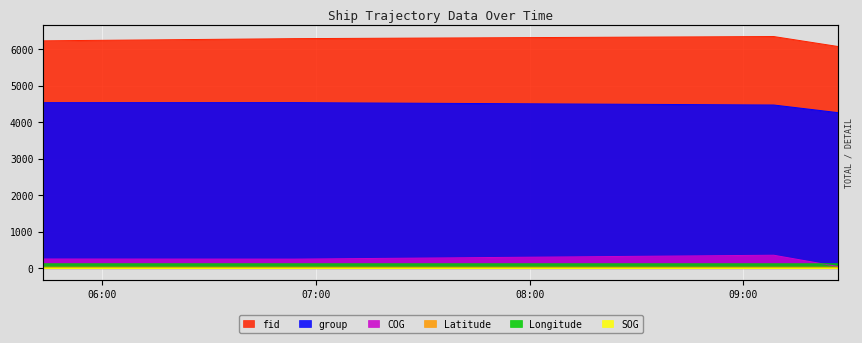

Which category has the highest value across all series?

2024-04-20 09:08:30